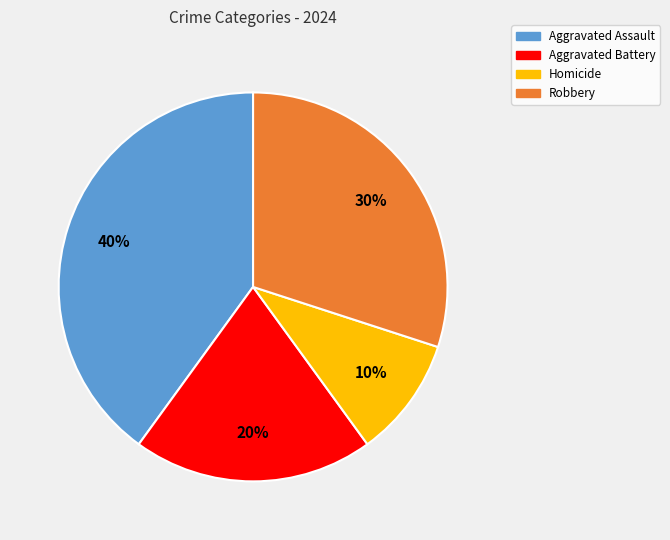

Count the number of slices in the pie.

4